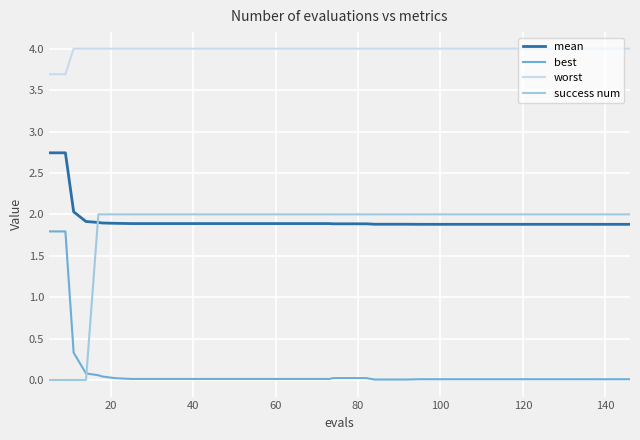

What is the difference between the maximum and minimum values in the best series?

1.8